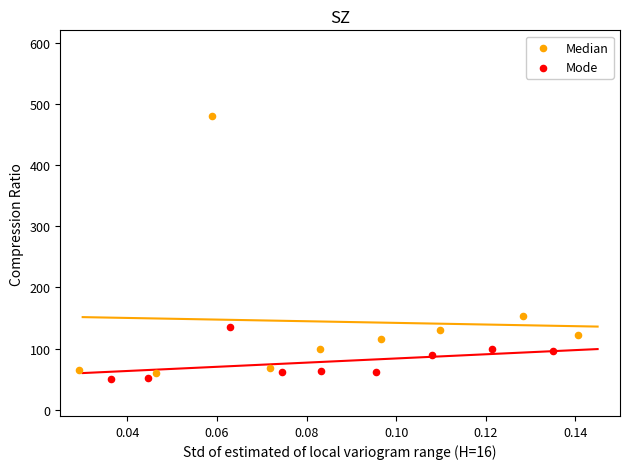

Which series reaches the maximum Y coordinate?

Median